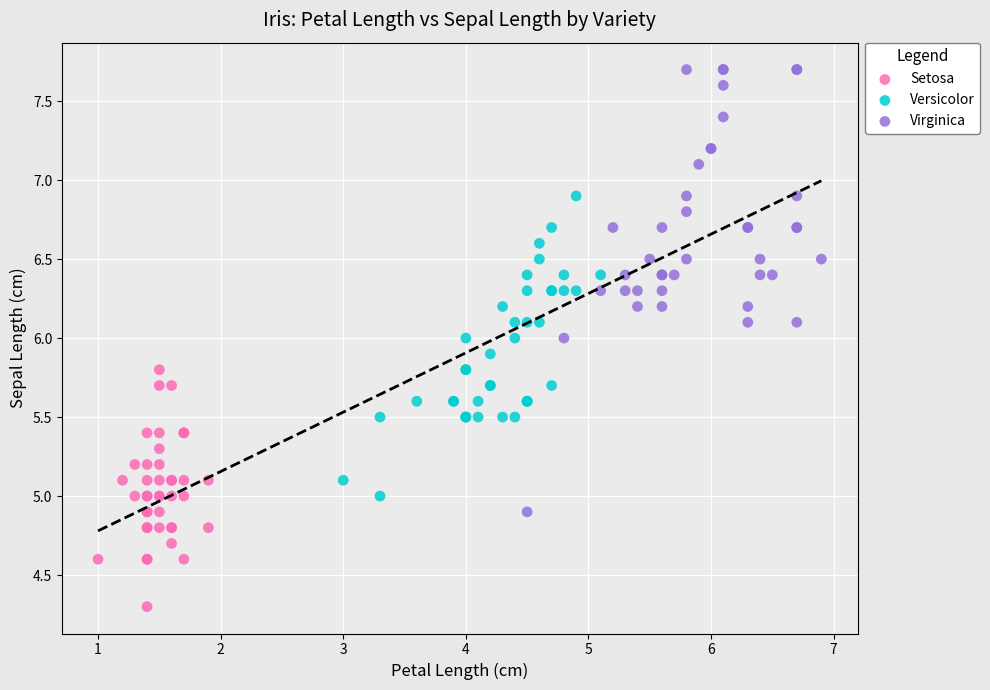

Which series has the widest spread of Y values?

Virginica